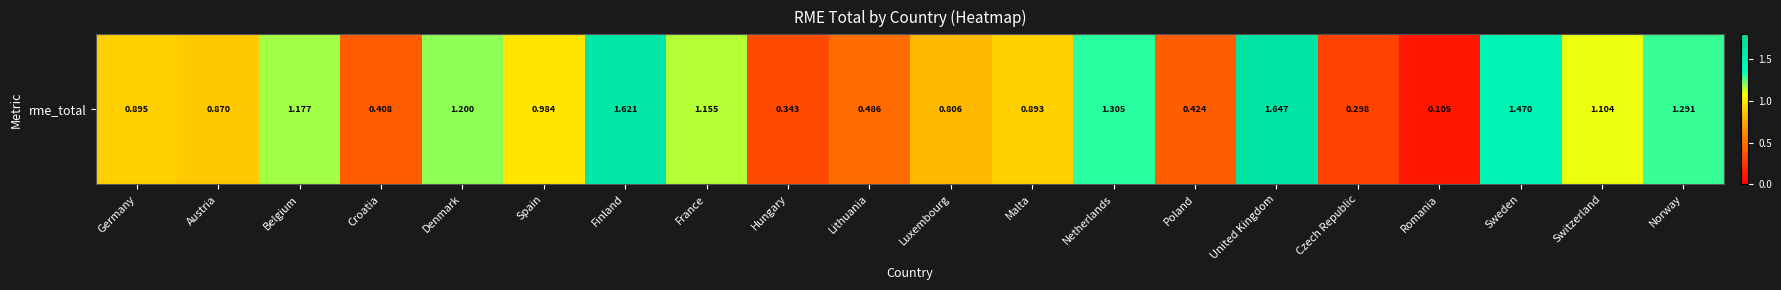

Between Austria and Croatia, which is larger?

Austria